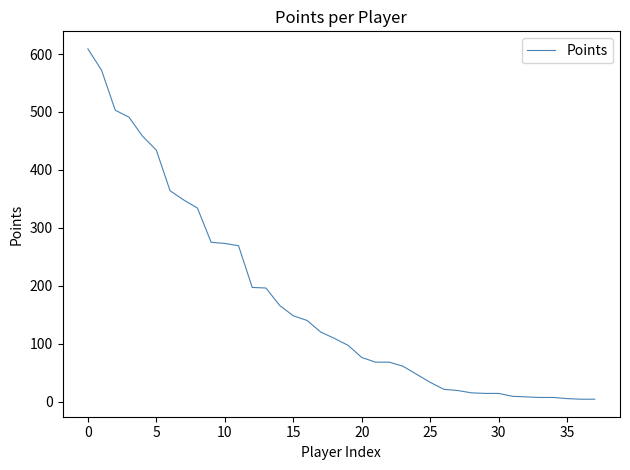

What is the maximum value shown in the chart?

609